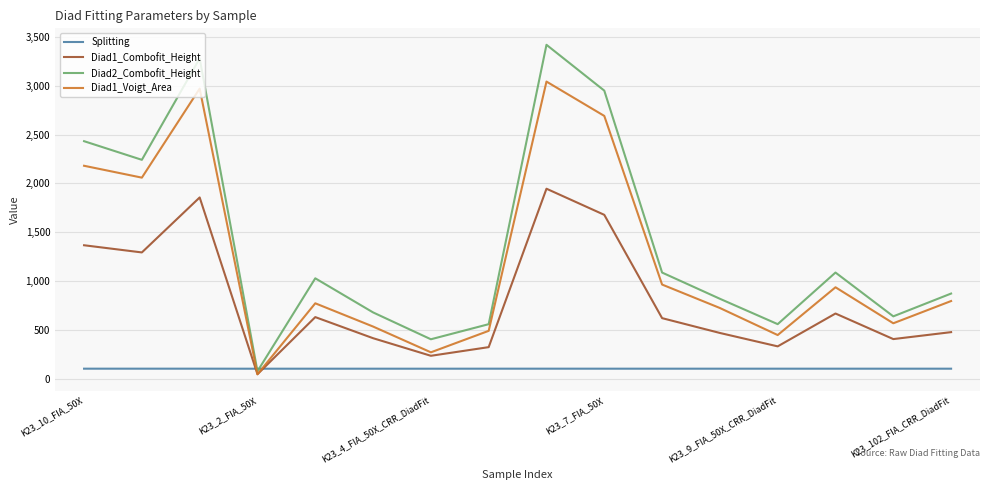

What is the difference between the second highest and second lowest values in the Diad2_Combofit_Height series?

2874.7